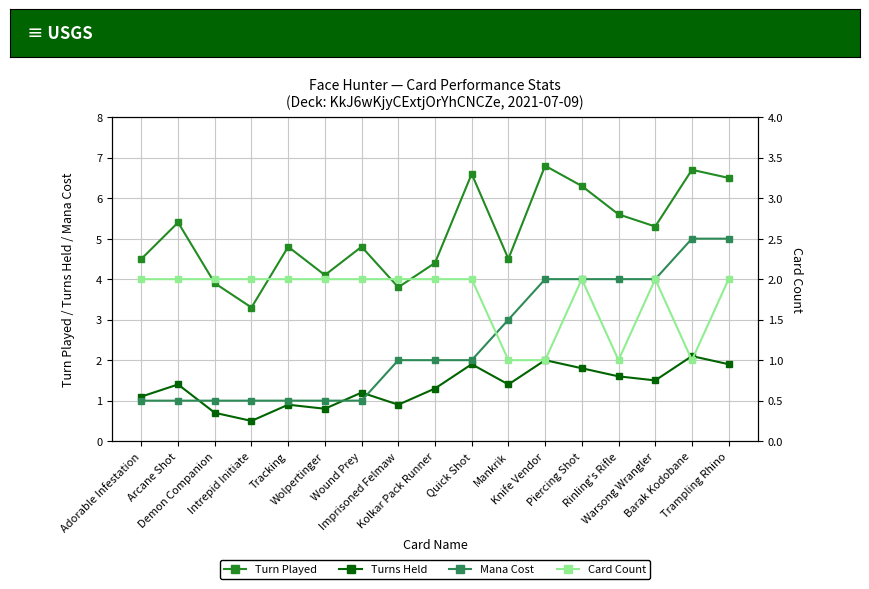

What is the spread (max minus min) of values at Warsong Wrangler?

3.8